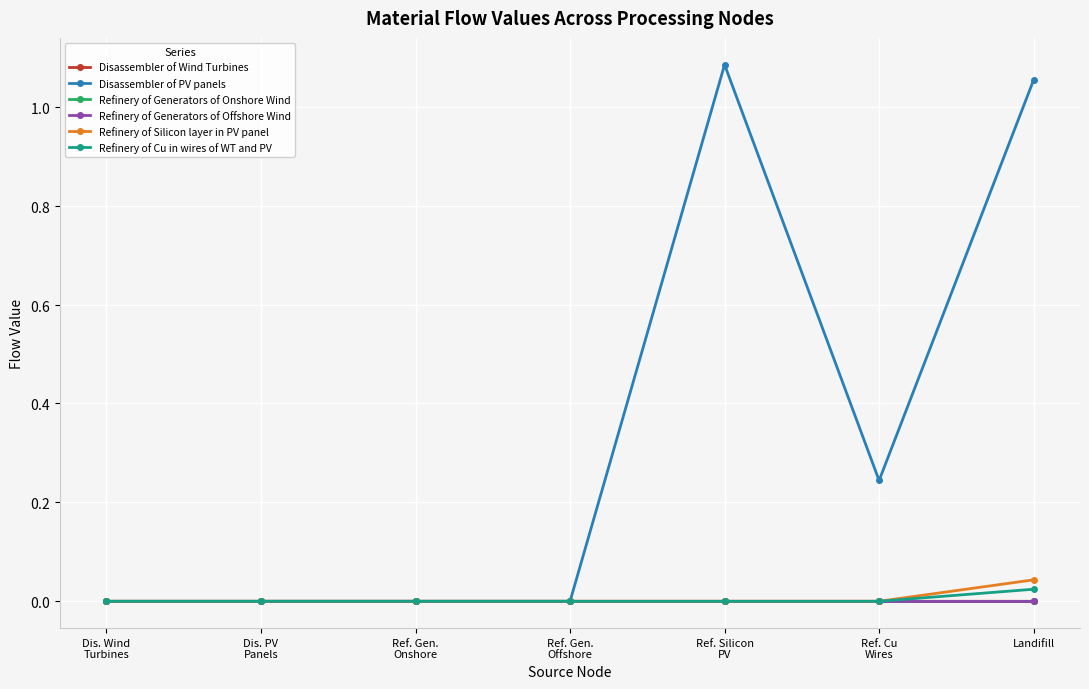

What are all the series names shown in the legend?

Disassembler of Wind Turbines, Disassembler of PV panels, Refinery of Generators of Onshore Wind, Refinery of Generators of Offshore Wind, Refinery of Silicon layer in PV panel, Refinery of Cu in wires of WT and PV